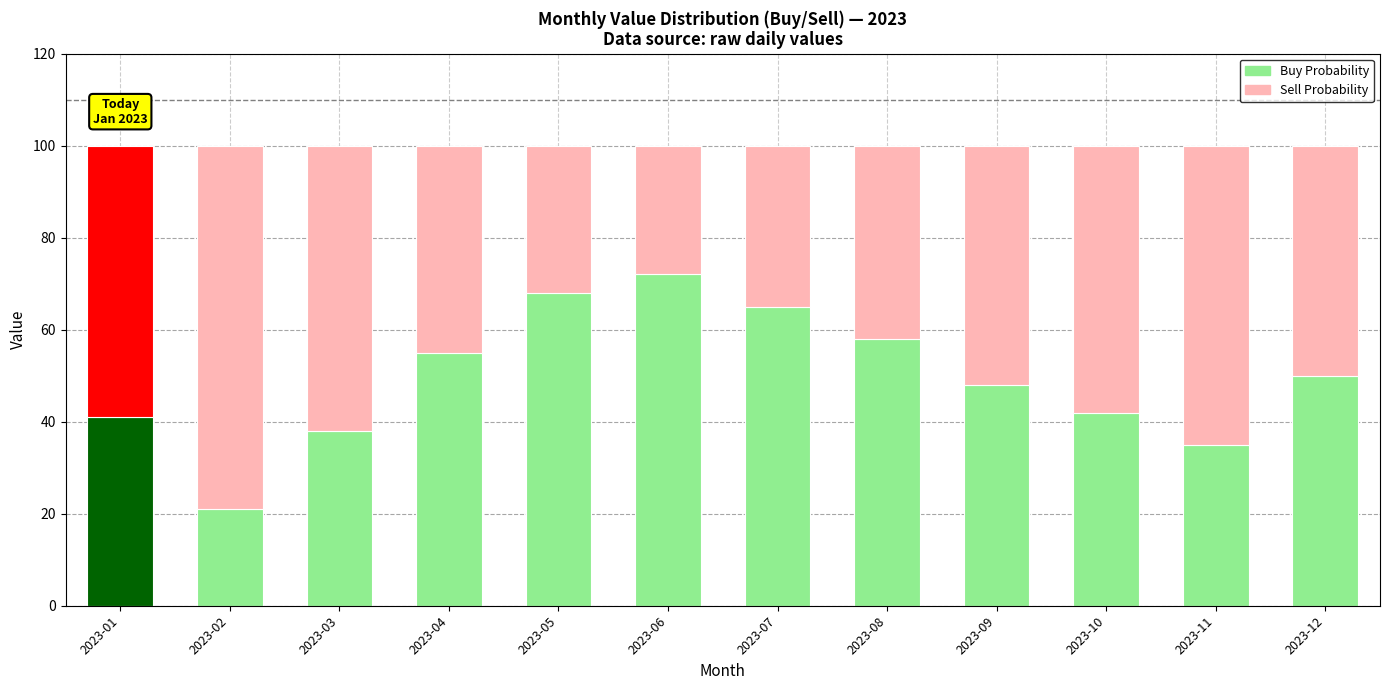

Reading left to right, what are all the values shown in this chart?

Buy Probability: 2023-01=41	2023-02=21	2023-03=38	2023-04=55	2023-05=68	2023-06=72	2023-07=65	2023-08=58	2023-09=48	2023-10=42	2023-11=35	2023-12=50
Sell Probability: 2023-01=59	2023-02=79	2023-03=62	2023-04=45	2023-05=32	2023-06=28	2023-07=35	2023-08=42	2023-09=52	2023-10=58	2023-11=65	2023-12=50